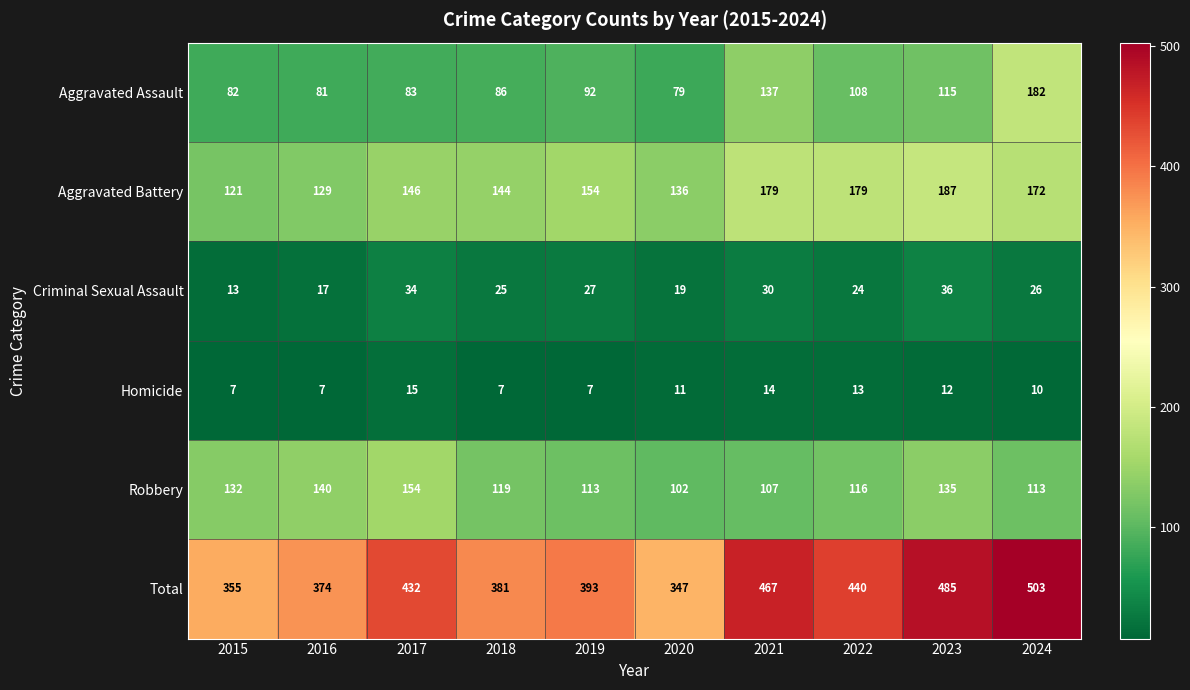

Read the Total value at 2016.

374